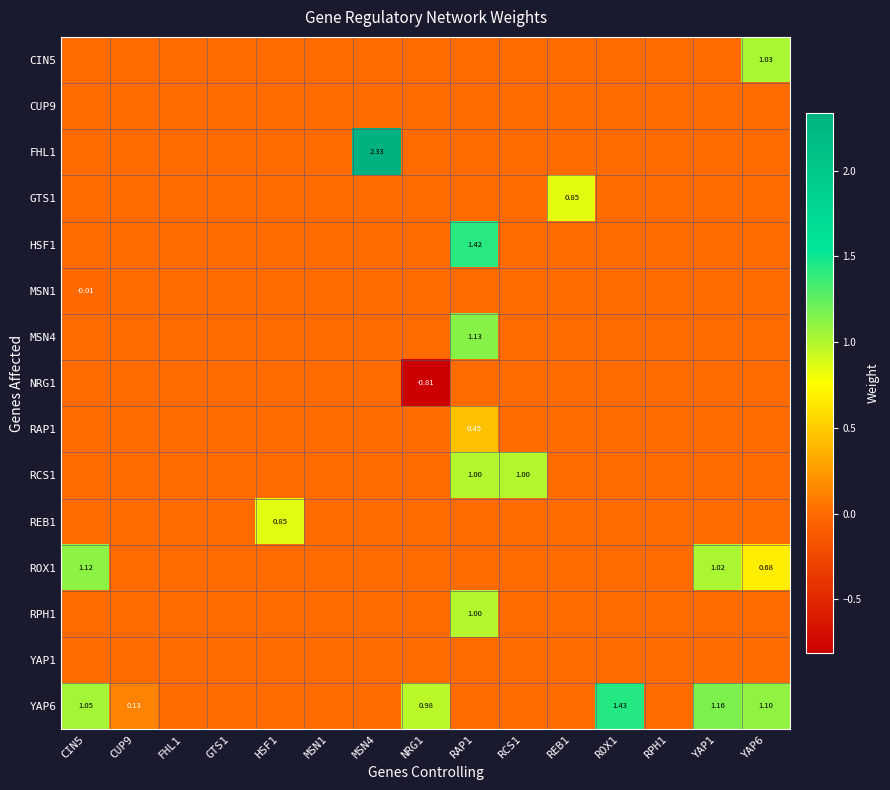

Is the value of YAP1 at RPH1 greater than the value of RAP1 at NRG1?

No